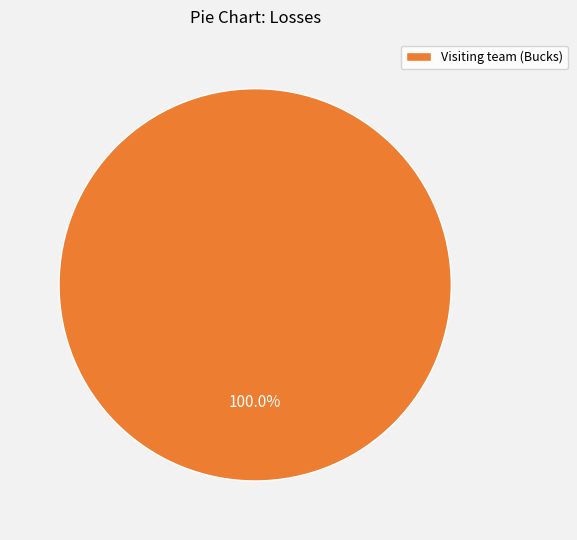

Rank the categories by value from highest to lowest.

Visiting team (Bucks)